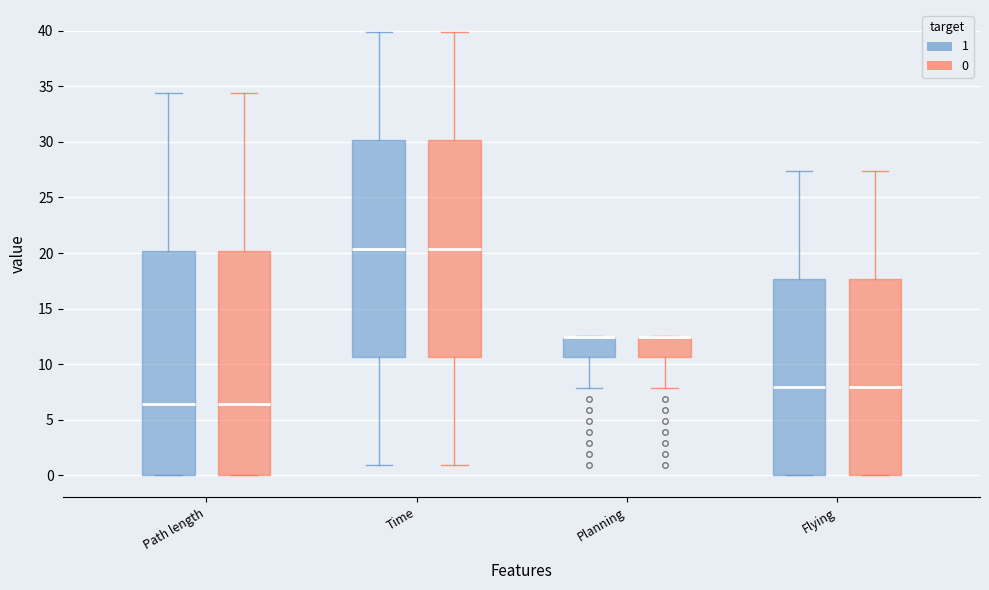

Reading left to right, read every box against the y-axis: the position of its median line, the range the box covers, and the ends of its whiskers. The values are not printed on the chart, so give them approximately, as read against the axis.

Path length (1): median 6.5, box 0.0 to 20.0, whiskers 0.0 to 34.5
Path length (0): median 6.5, box 0.0 to 20.0, whiskers 0.0 to 34.5
Time (1): median 20.5, box 10.5 to 30.0, whiskers 1.0 to 40.0
Time (0): median 20.5, box 10.5 to 30.0, whiskers 1.0 to 40.0
Planning (1): median 12.5 (drawn on the box's upper edge), box 10.5 to 12.5, whiskers 8.0 to 12.5
Planning (0): median 12.5 (drawn on the box's upper edge), box 10.5 to 12.5, whiskers 8.0 to 12.5
Flying (1): median 8.0, box 0.0 to 17.5, whiskers 0.0 to 27.5
Flying (0): median 8.0, box 0.0 to 17.5, whiskers 0.0 to 27.5